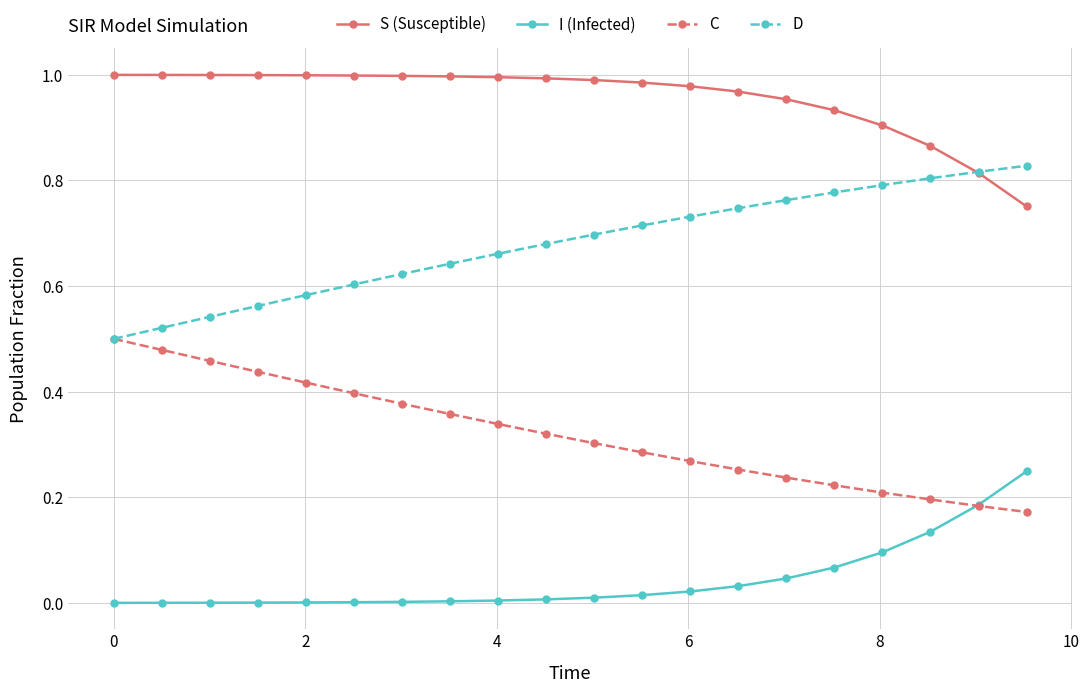

Which series has the largest total across all categories?

S (Susceptible)